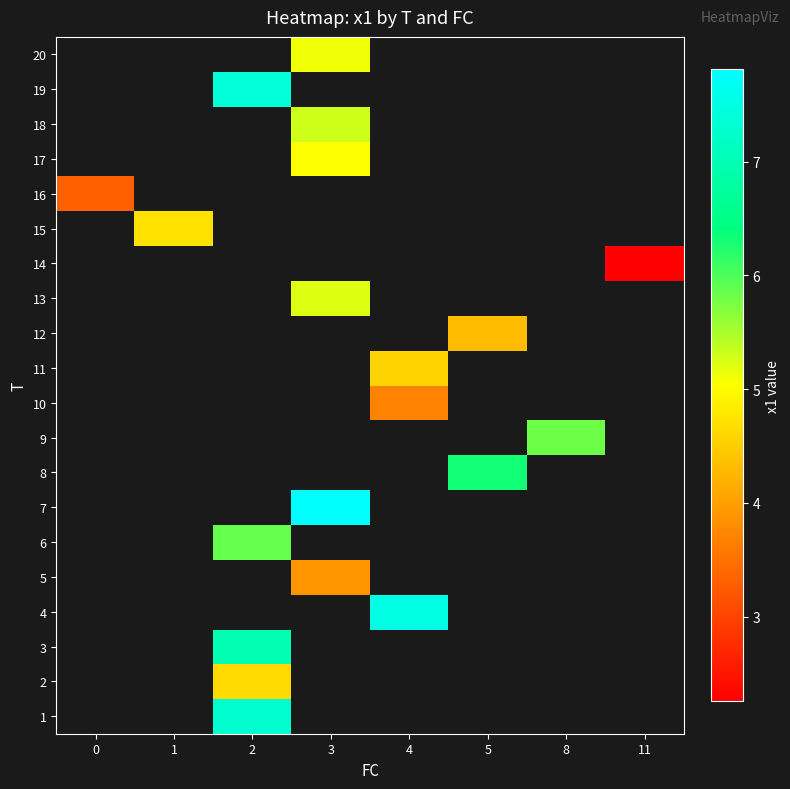

Which category has the highest value across all series?

3